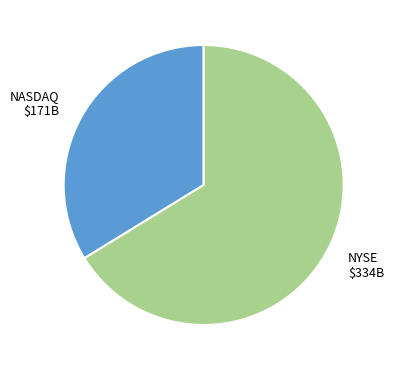

Which slice is the largest?

NYSE $334B